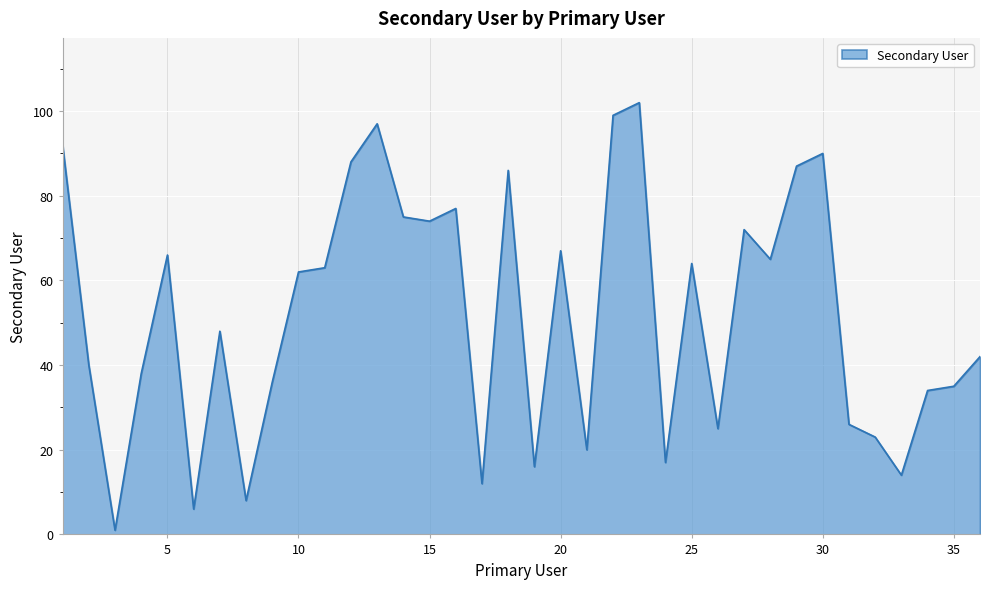

What is the difference between the maximum and minimum values?

101